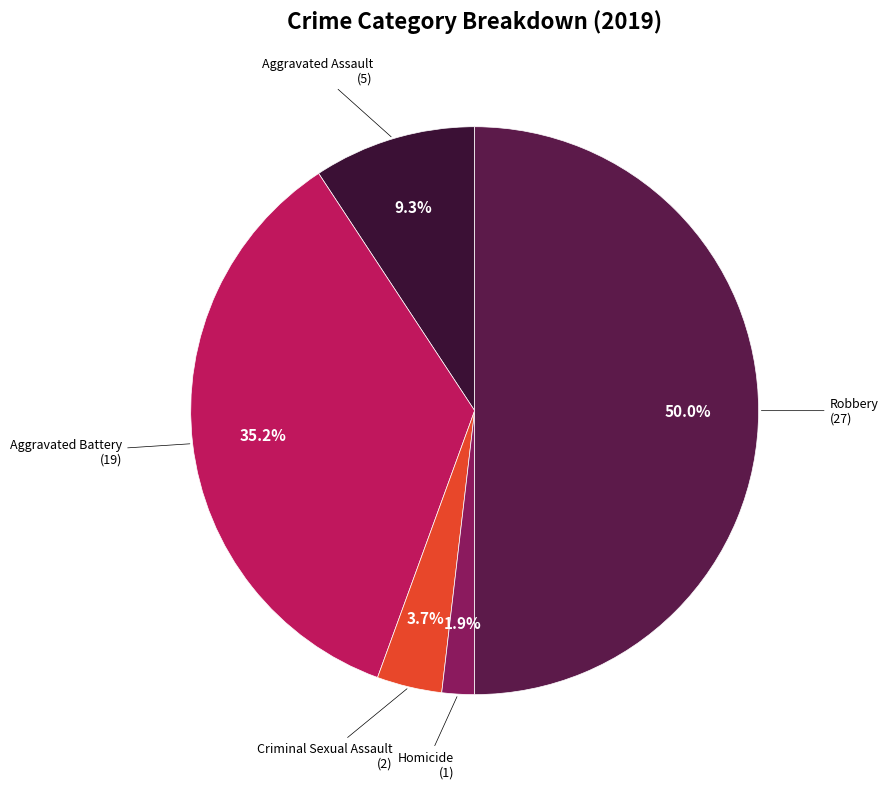

To the nearest percent, what is the difference between the largest and smallest slice percentages?

48%